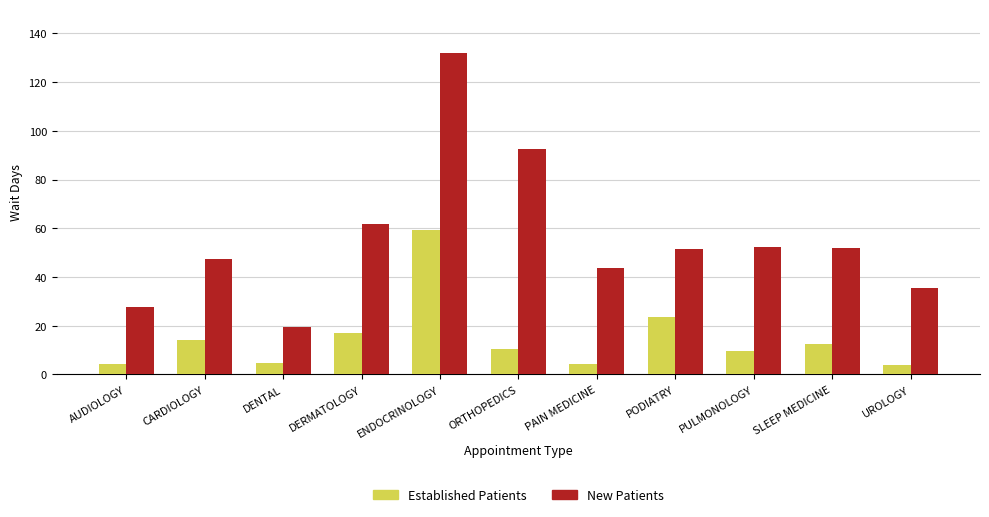

Count the number of categories in the chart.

11